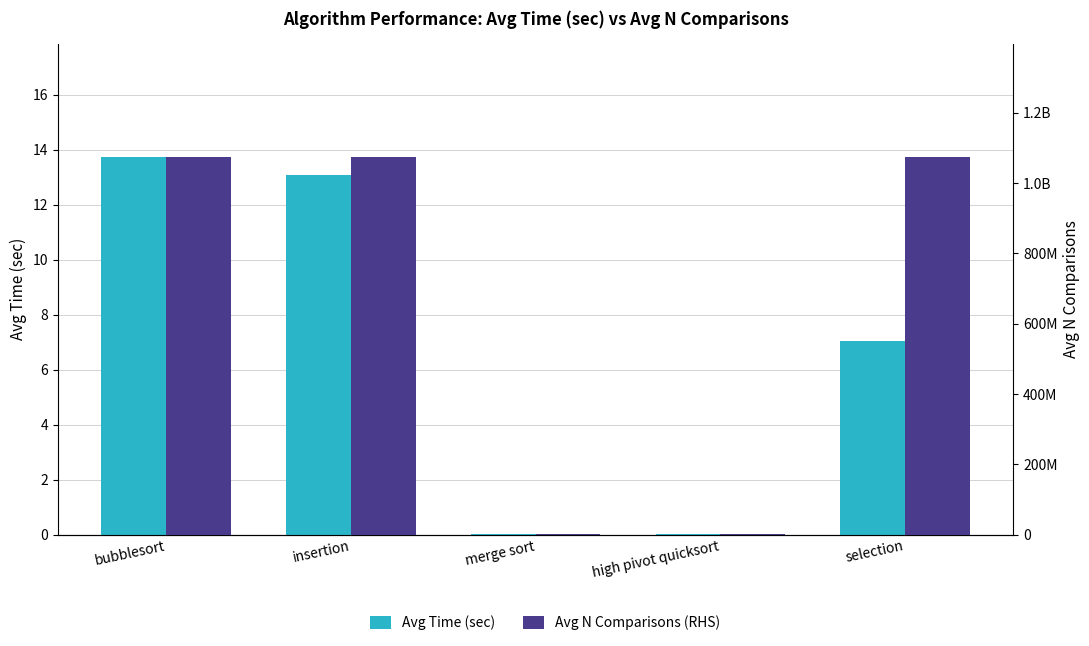

Which series has the largest range (max minus min)?

Avg N Comparisons (RHS)